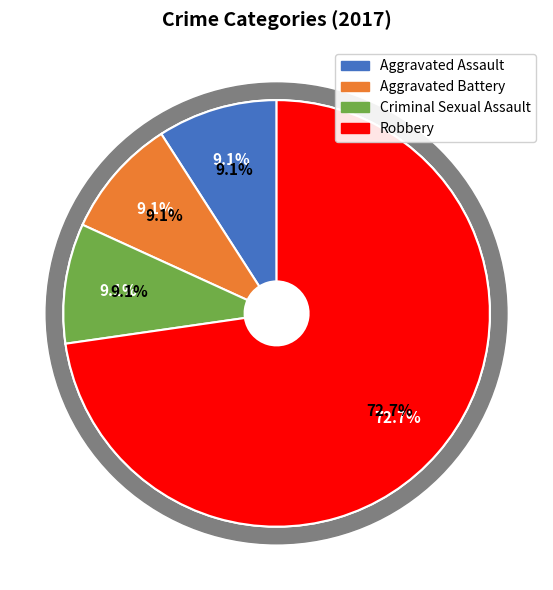

Which category has the biggest portion of the pie?

Robbery